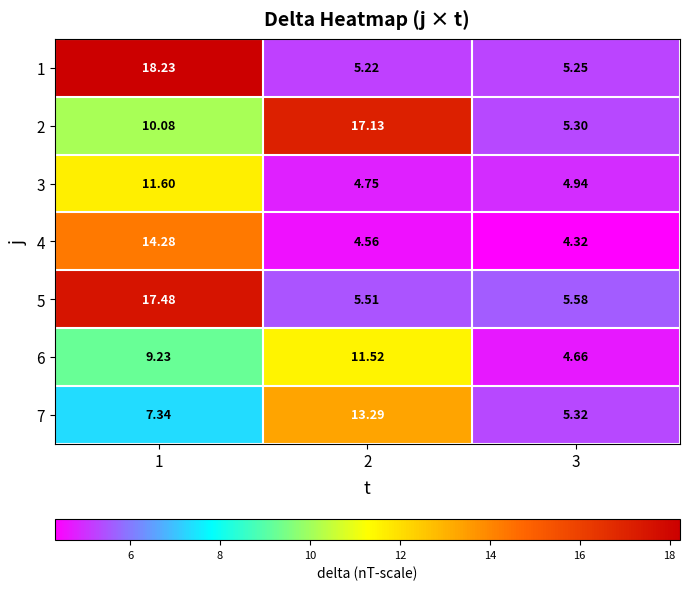

At which category does the chart reach its minimum across all series?

3